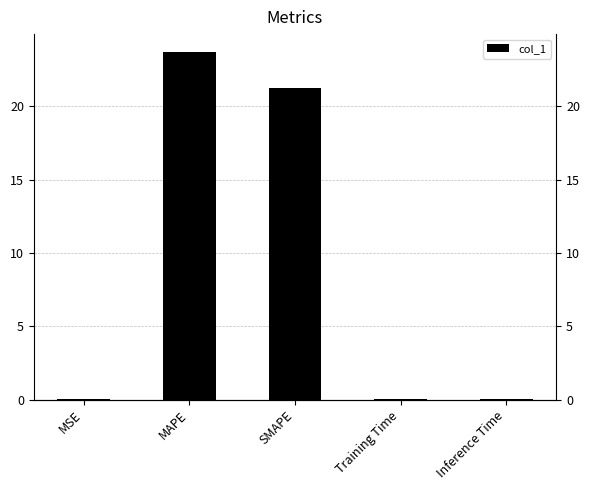

Count the number of data series in this chart.

1